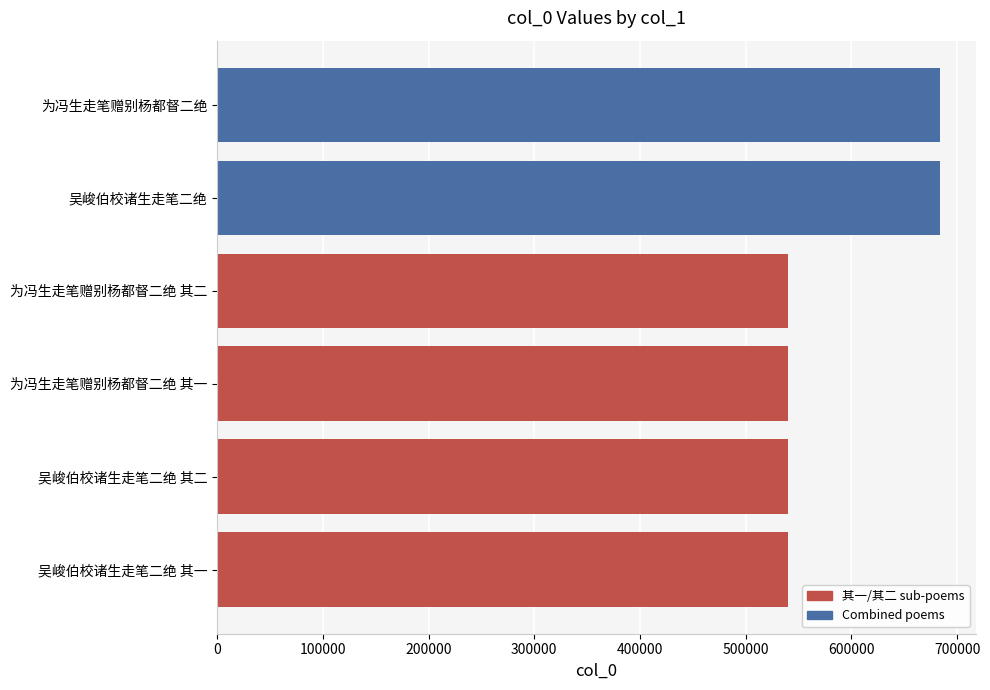

Does the chart contain any negative values?

No